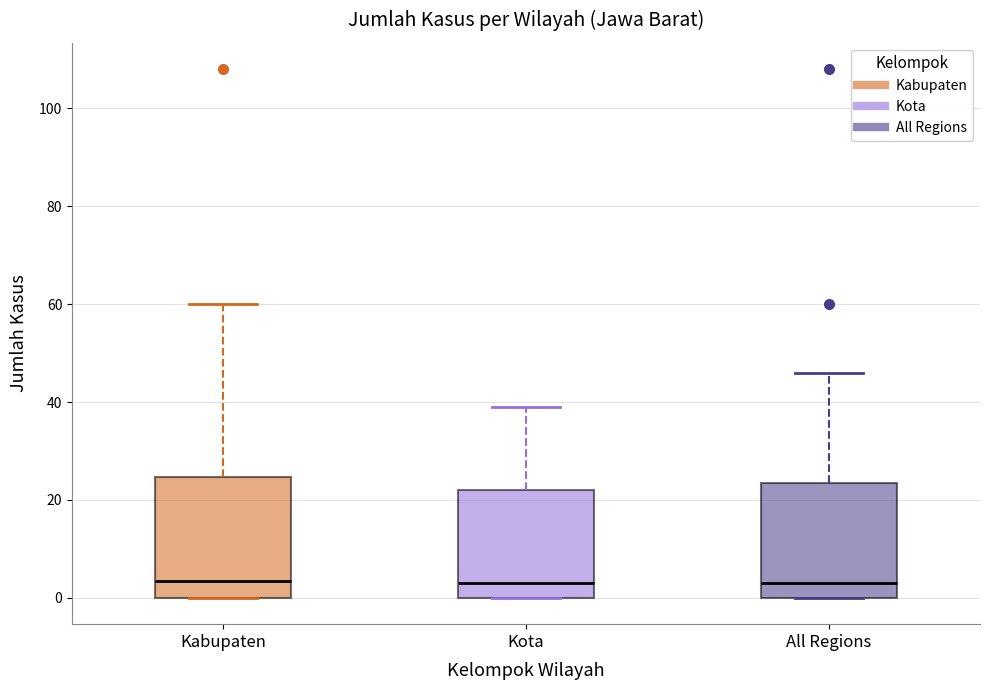

Reading left to right, transcribe this box plot: for each box, give where its median line is, the range the box spans, and where its two whiskers end, as read against the y-axis. The values are not printed on the chart, so give them approximately, as read against the axis.

Kabupaten: median 4, box 0 to 24, whiskers 0 to 60
Kota: median 4, box 0 to 22, whiskers 0 to 40
All Regions: median 4, box 0 to 24, whiskers 0 to 46